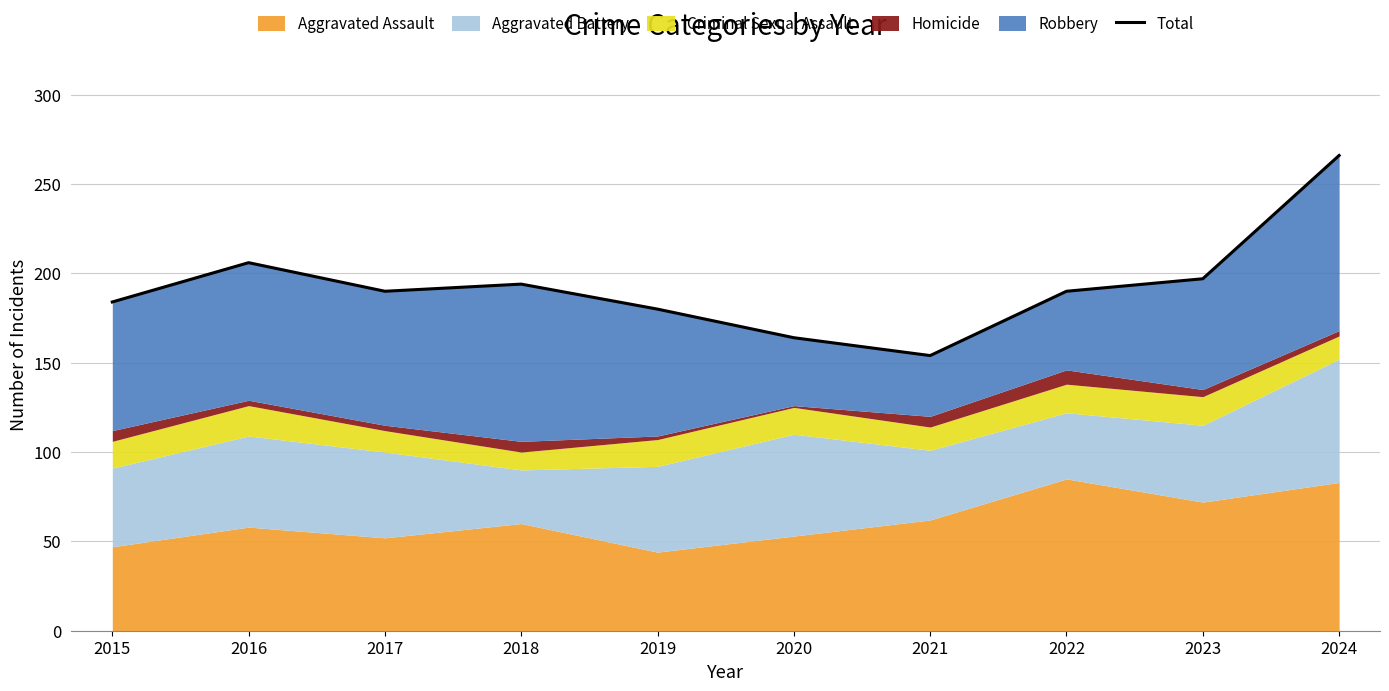

Does the chart have visible grid lines?

Yes